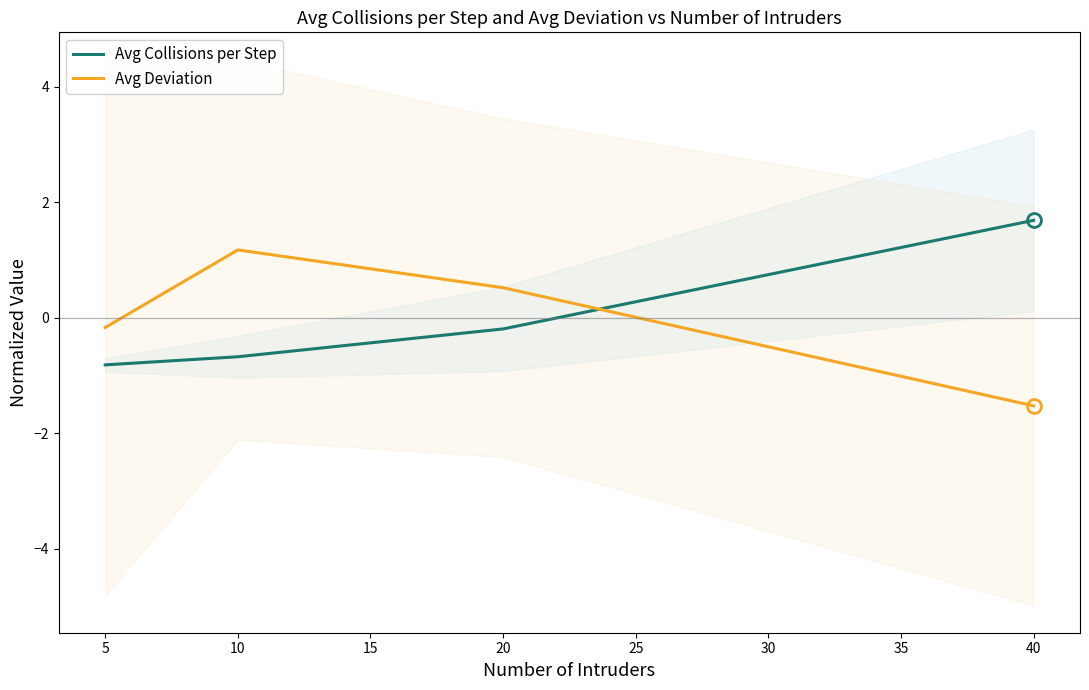

What are all the series names shown in the legend?

Avg Collisions per Step, Avg Deviation